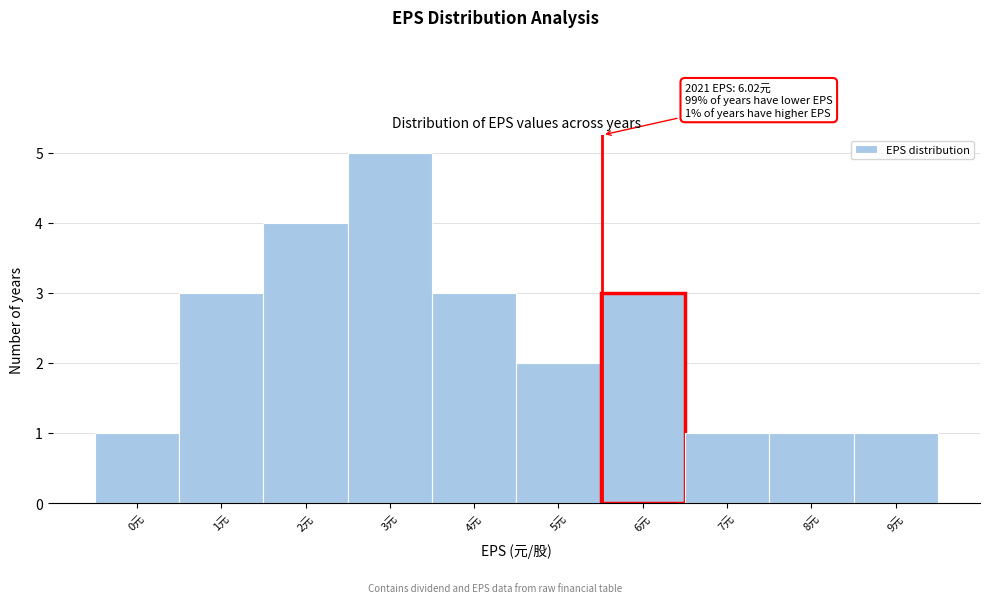

Reading left to right, extract all data points from this chart.

0元=1	1元=3	2元=4	3元=5	4元=3	5元=2	6元=3	7元=1	8元=1	9元=1